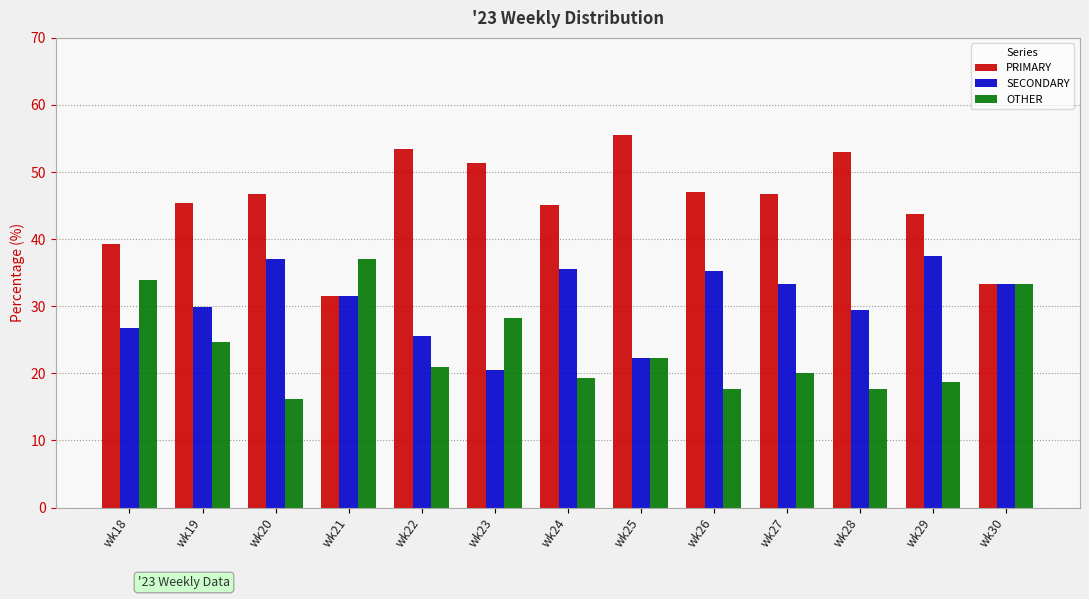

What is the total value across all series at wk27?

100.0